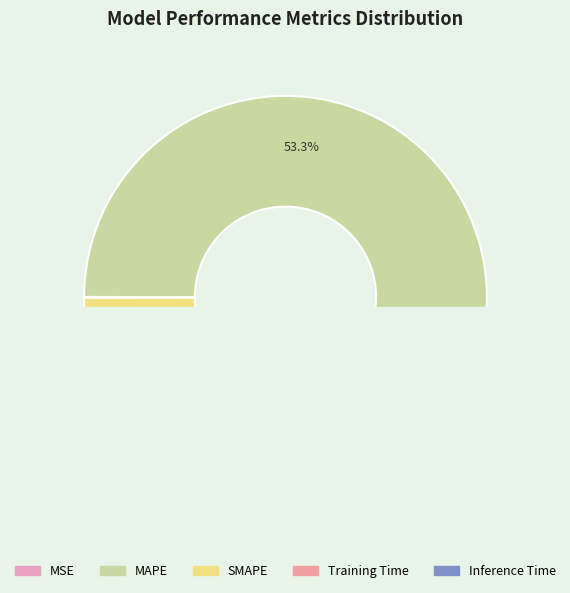

True or false: SMAPE accounts for 53% of the total.

False